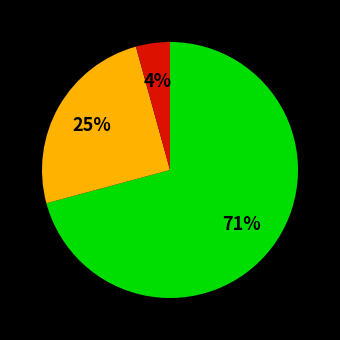

To the nearest percent, what is the difference between the largest and smallest slice percentages?

67%